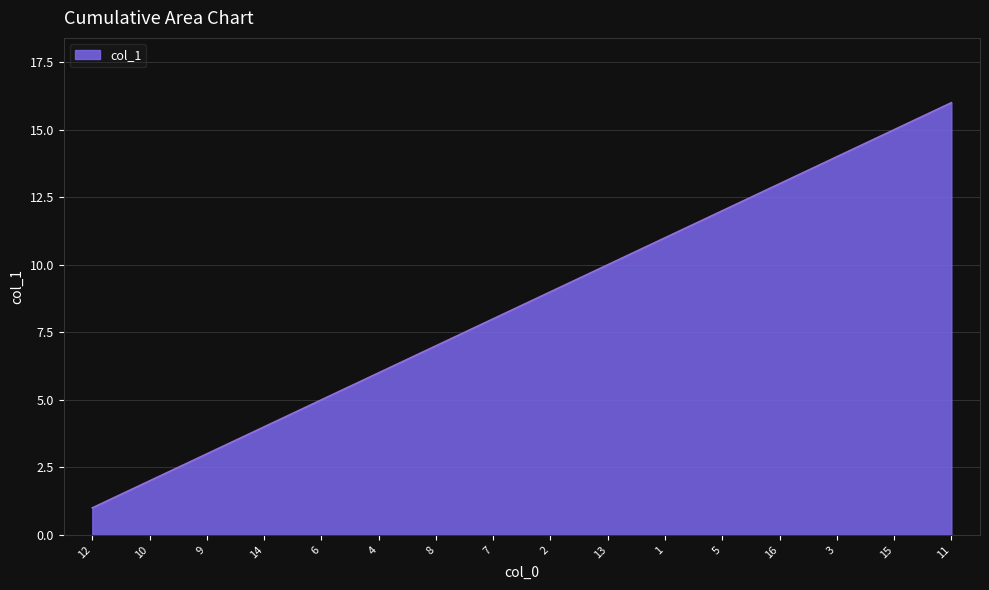

How many values are below 9?

8